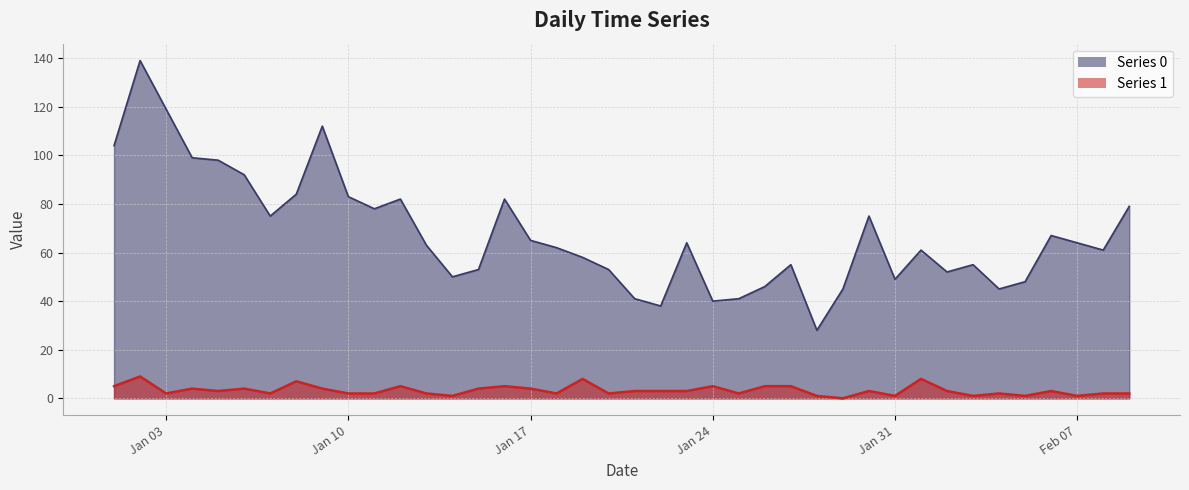

The value of Series 1 at 2023-01-27 is 5. True or false?

True